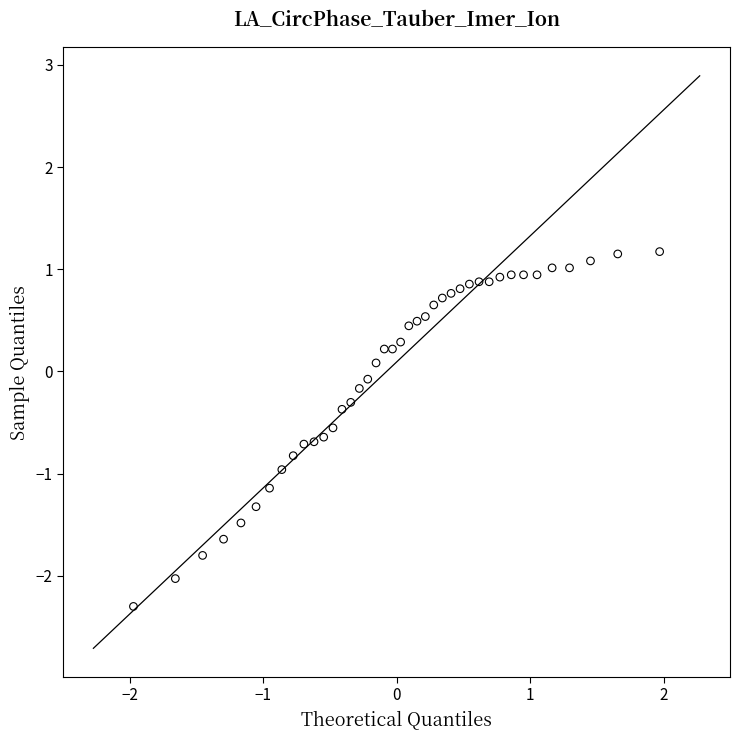

What is the range of X values (max minus min)?

3.9